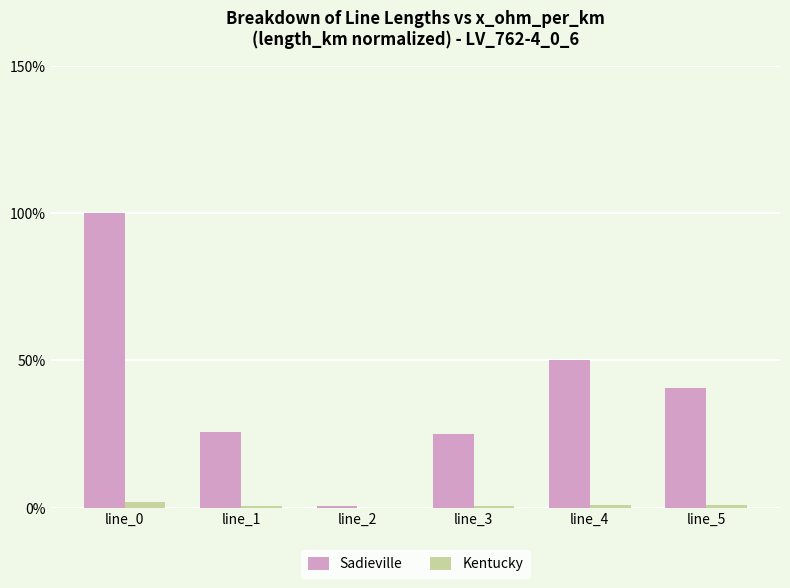

Is the value of Sadieville at line_5 greater than the value of Kentucky at line_2?

Yes